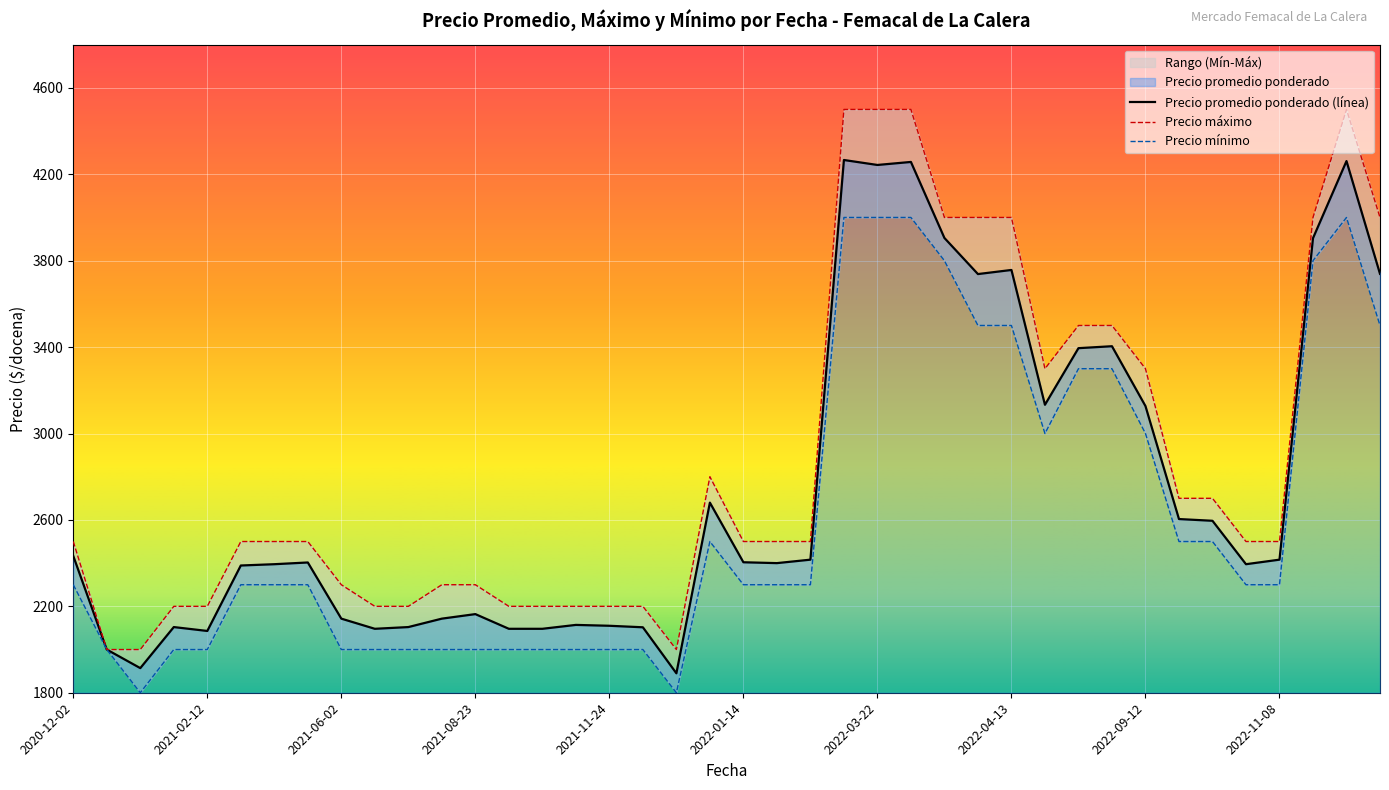

True or false: Precio minimo and Precio maximo cross at least once.

False